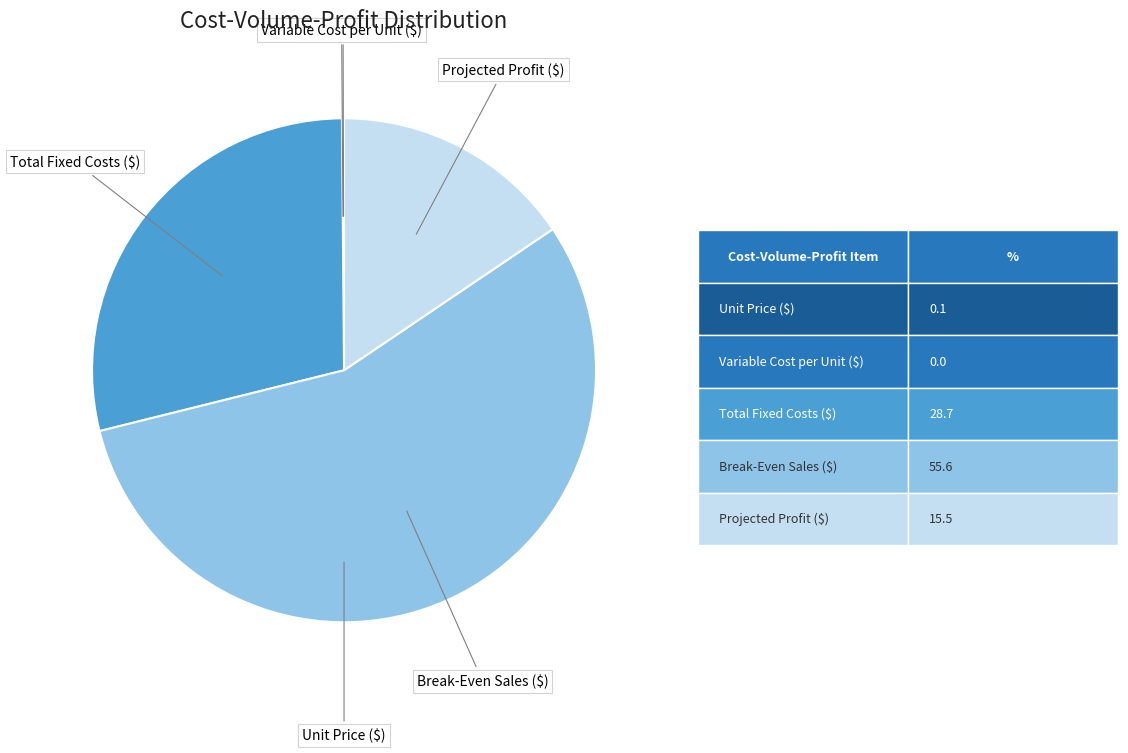

Is there any slice that represents more than half of the pie?

Yes